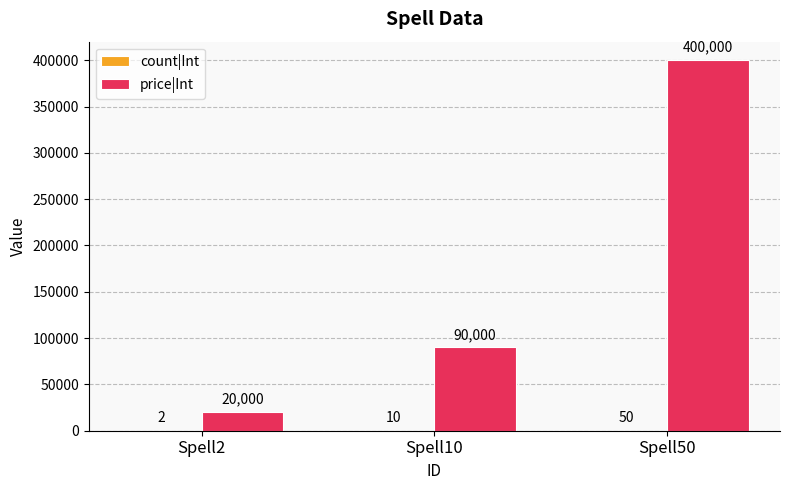

Where is price|Int nearest to the value 210000?

Spell10